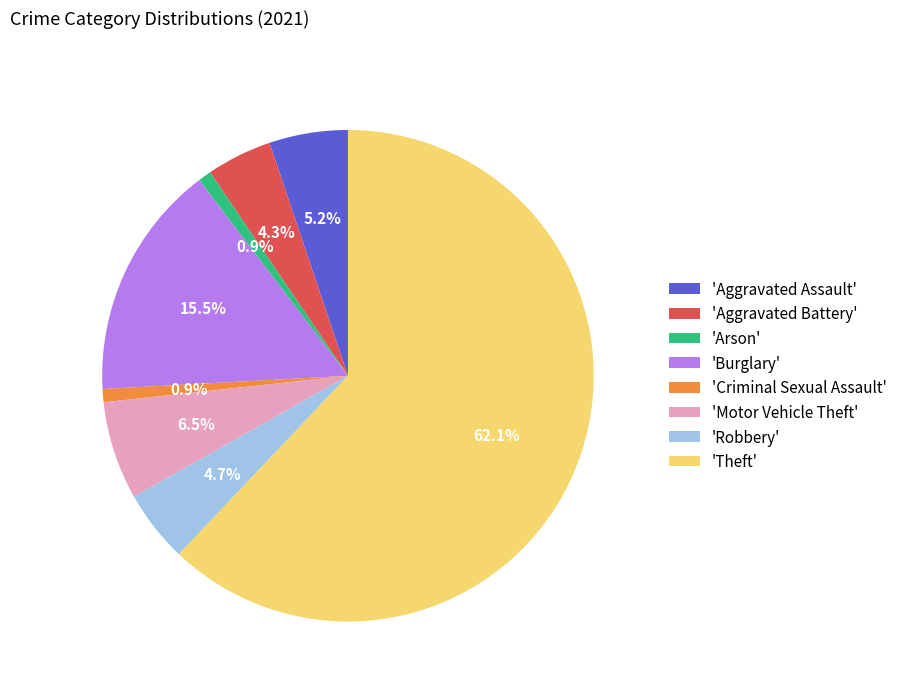

What is the ratio of the value at 'Motor Vehicle Theft' to the value at 'Aggravated Battery'?

1.5